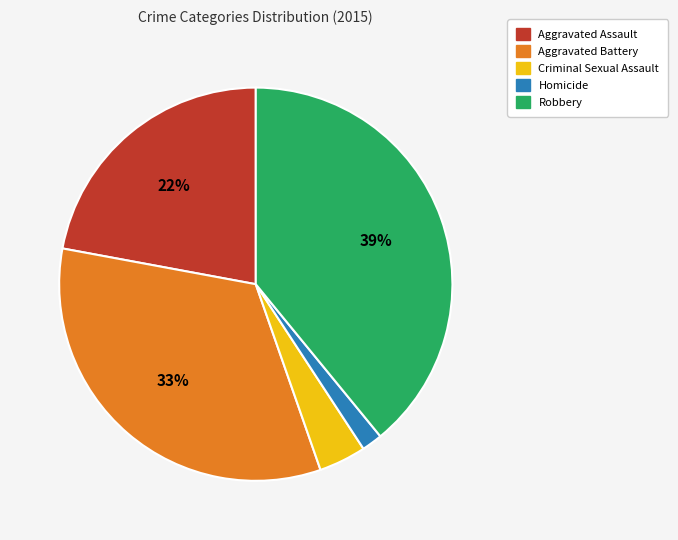

To the nearest percent, what percentage of the pie is Aggravated Assault?

22%